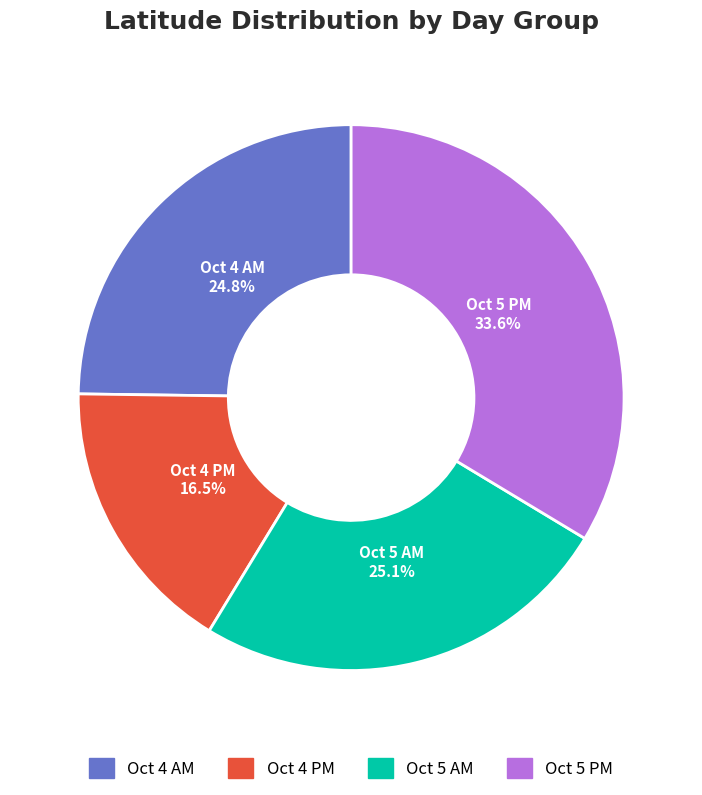

Combined, do Oct 5 AM and Oct 5 PM account for over 50%?

Yes